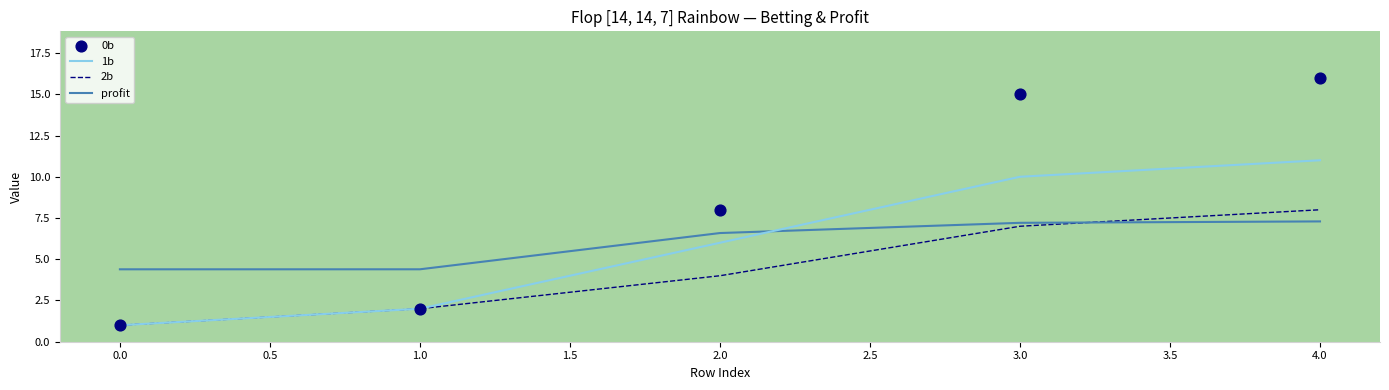

Rank the categories by 1b value from highest to lowest.

4.0, 3.0, 2.0, 1.0, 0.0